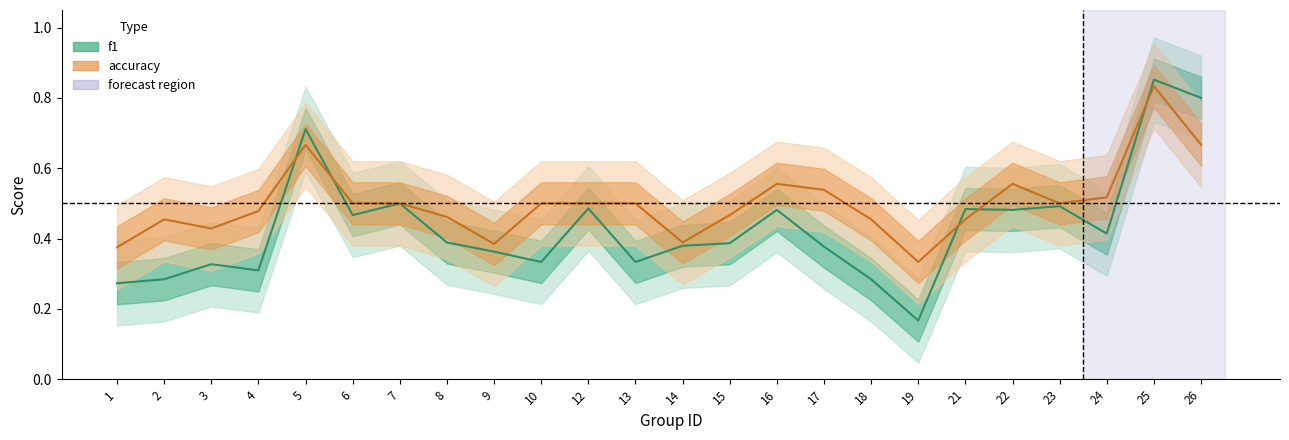

How many f1 values are between 0 and 1?

24